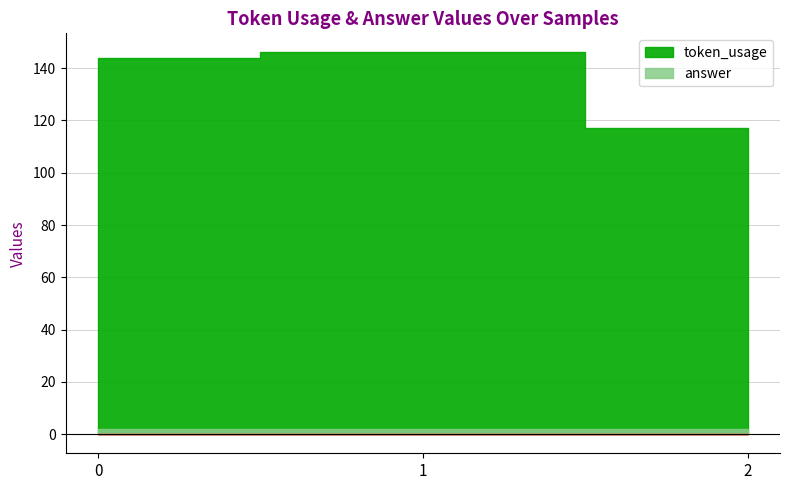

At how many categories does at least one series exceed 113?

3